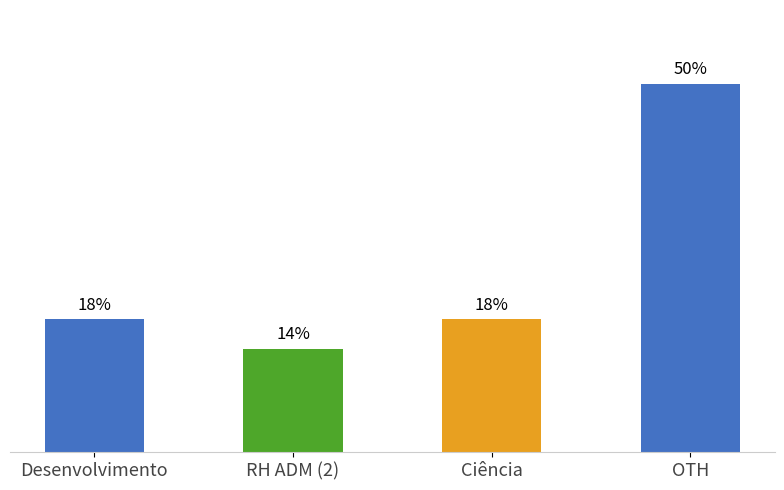

What is the label of the 1st bar from the right?

OTH